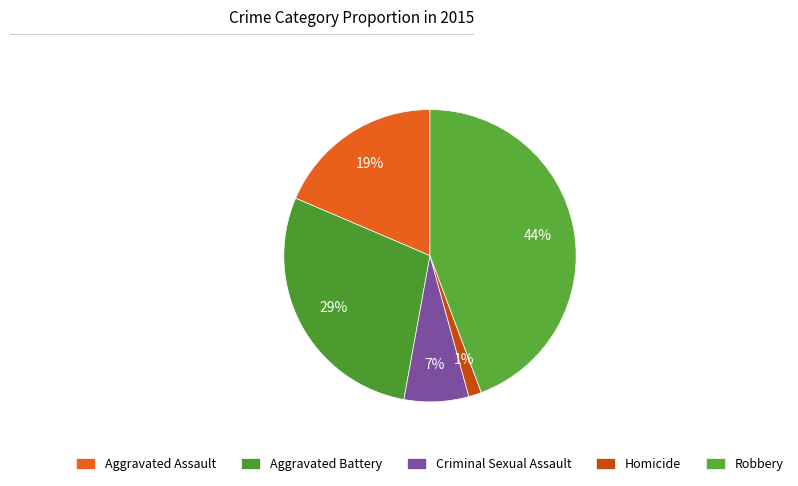

What is the largest slice in the pie chart?

Robbery